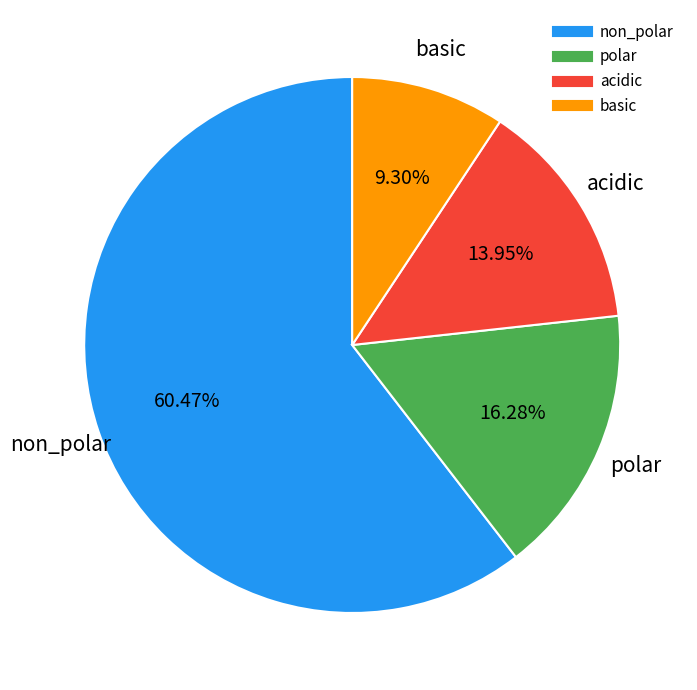

Which slice is the largest?

non_polar